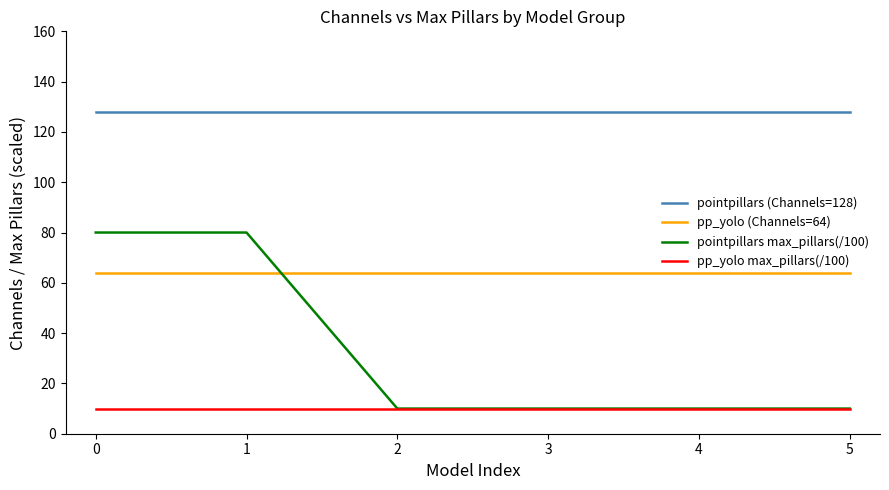

The pp_yolo (Channels=64) series shows 102 at 4. True or false?

False